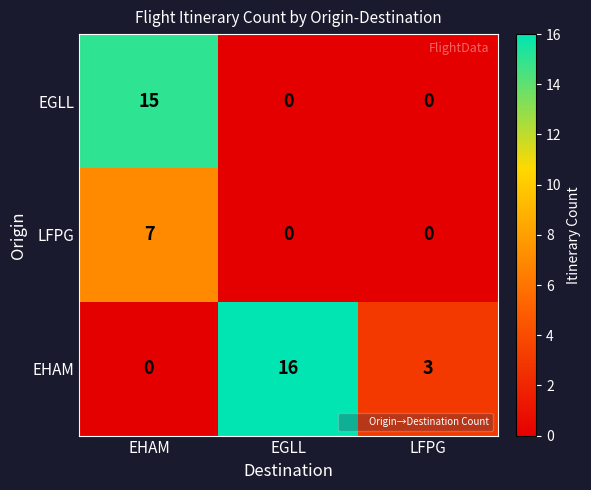

Rank the series by their maximum value, from lowest to highest.

LFPG, EGLL, EHAM